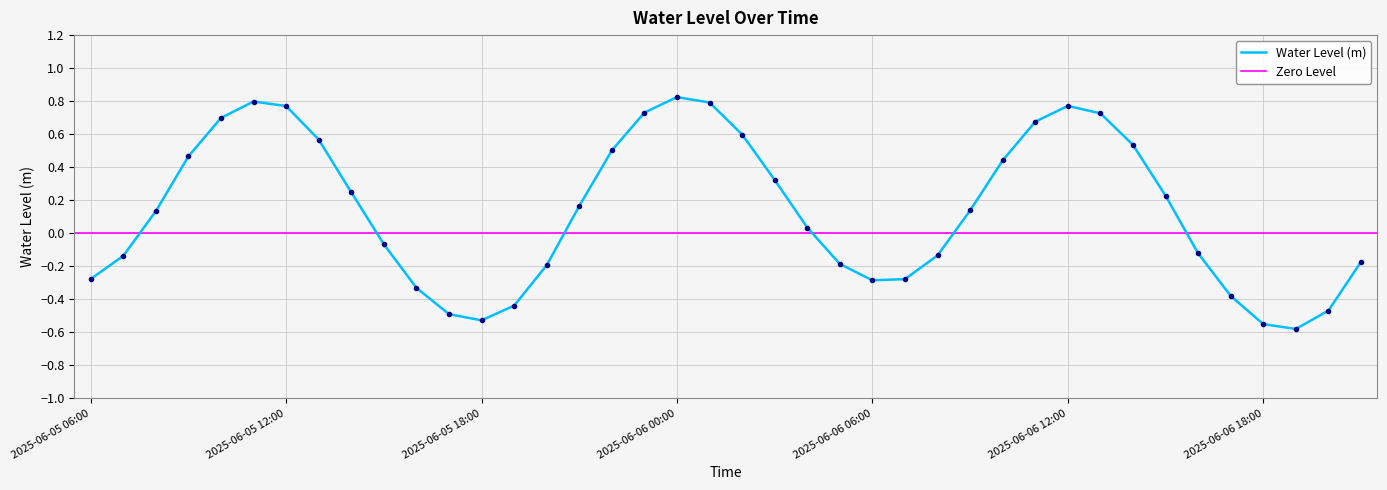

Where is the data nearest to the value 0?

2025-06-06 04:00